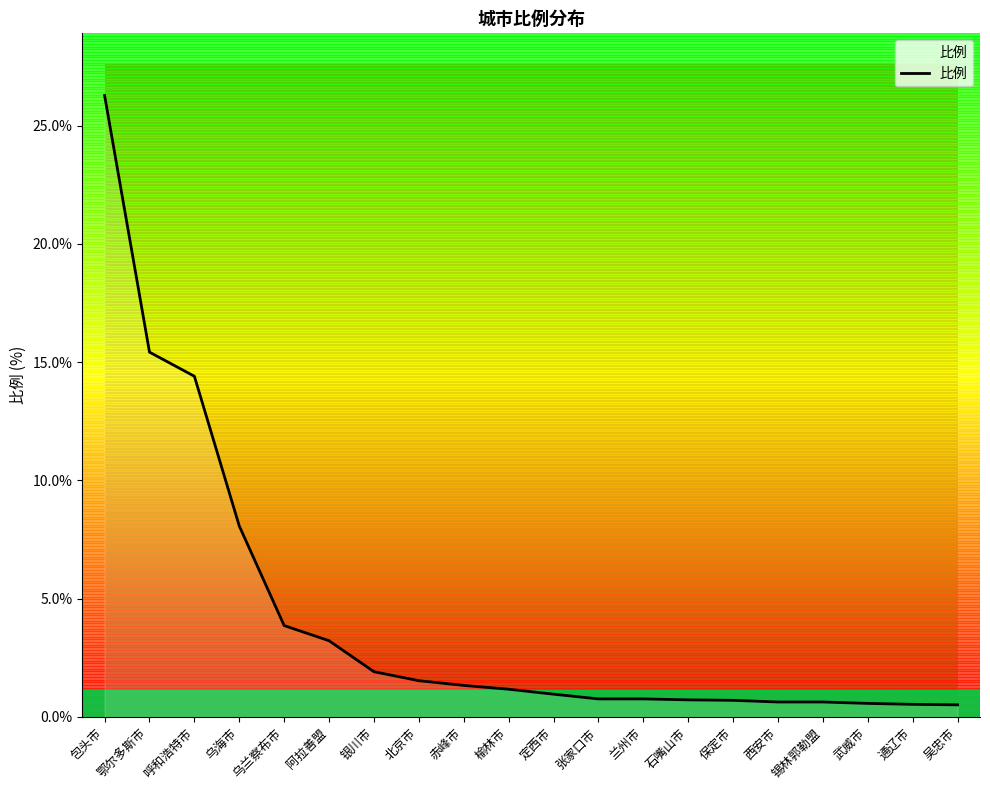

What position from the left is 西安市?

16